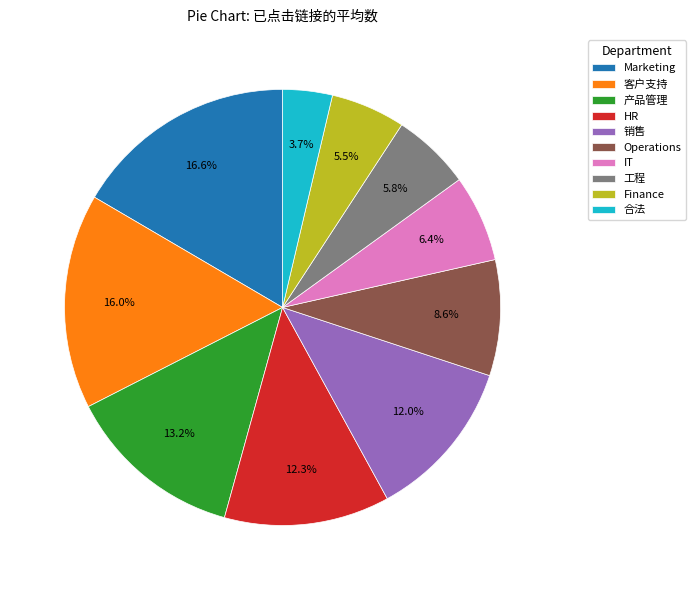

To the nearest percent, what is the difference between the 销售 and Marketing slice percentages?

5%